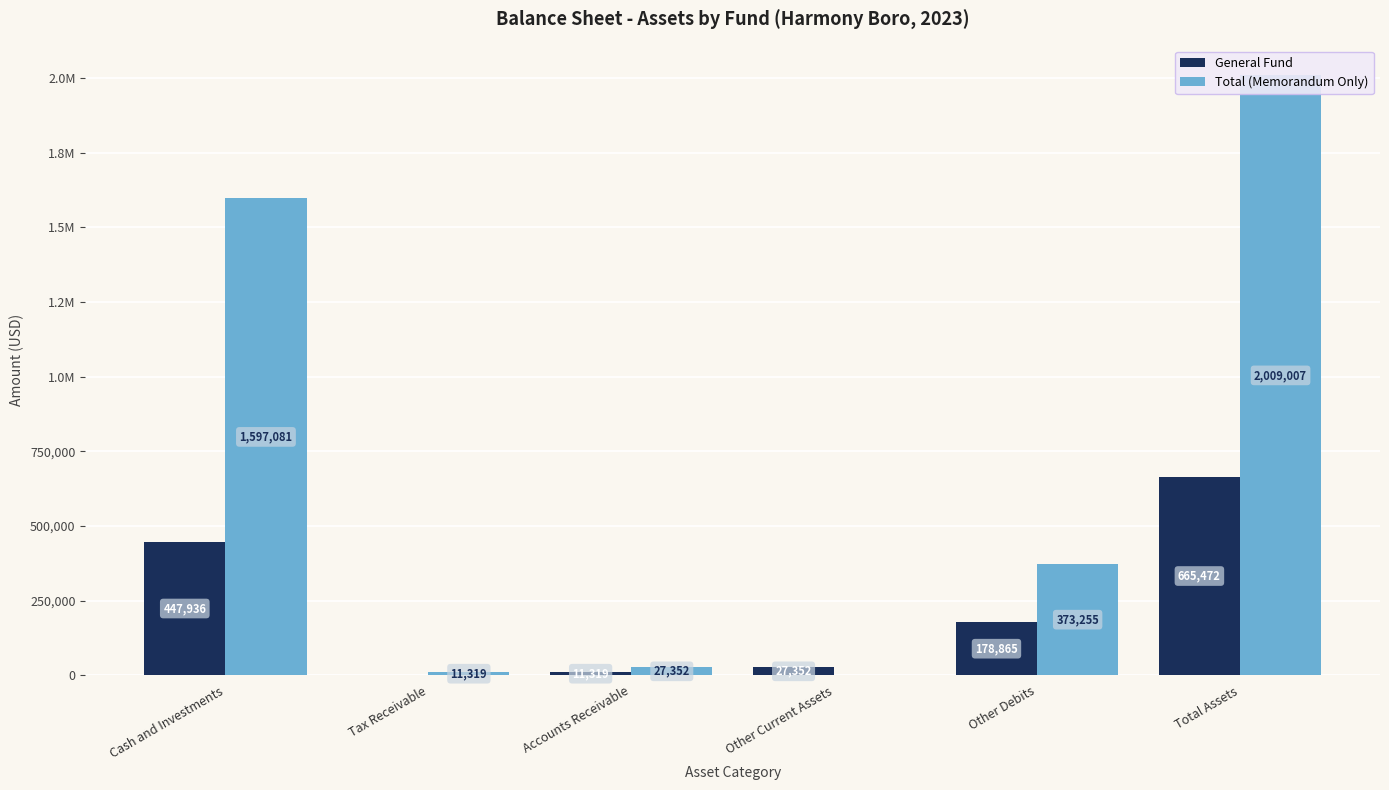

List the series in order of their overall mean, lowest first.

General Fund, Total (Memorandum Only)